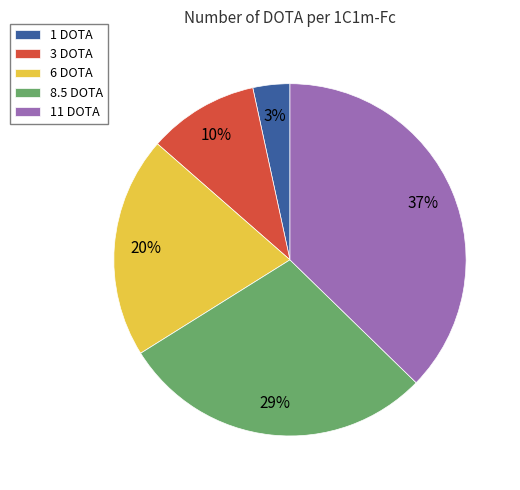

True or false: 3 DOTA accounts for 1% of the total.

False